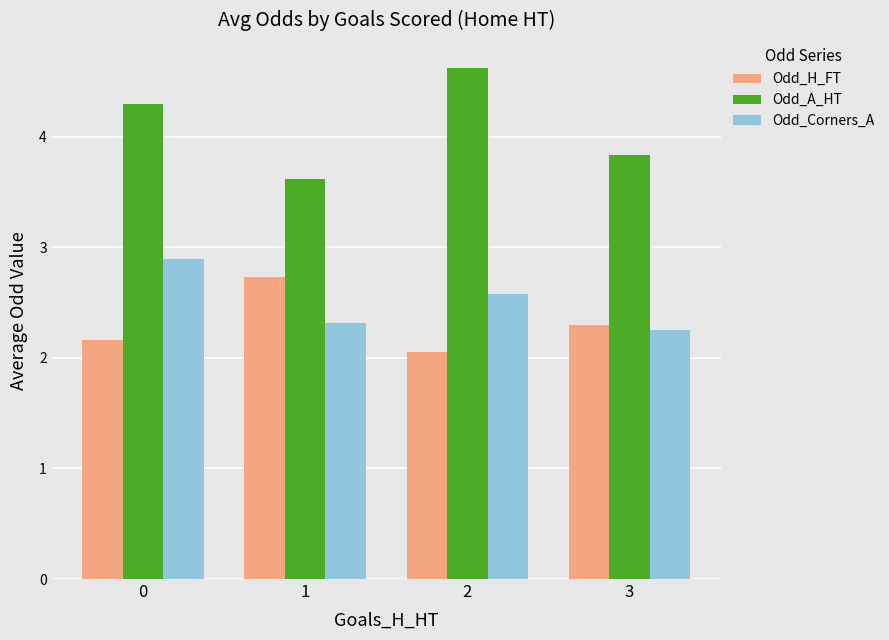

What is the highest value of the Odd_Corners_A series?

2.9